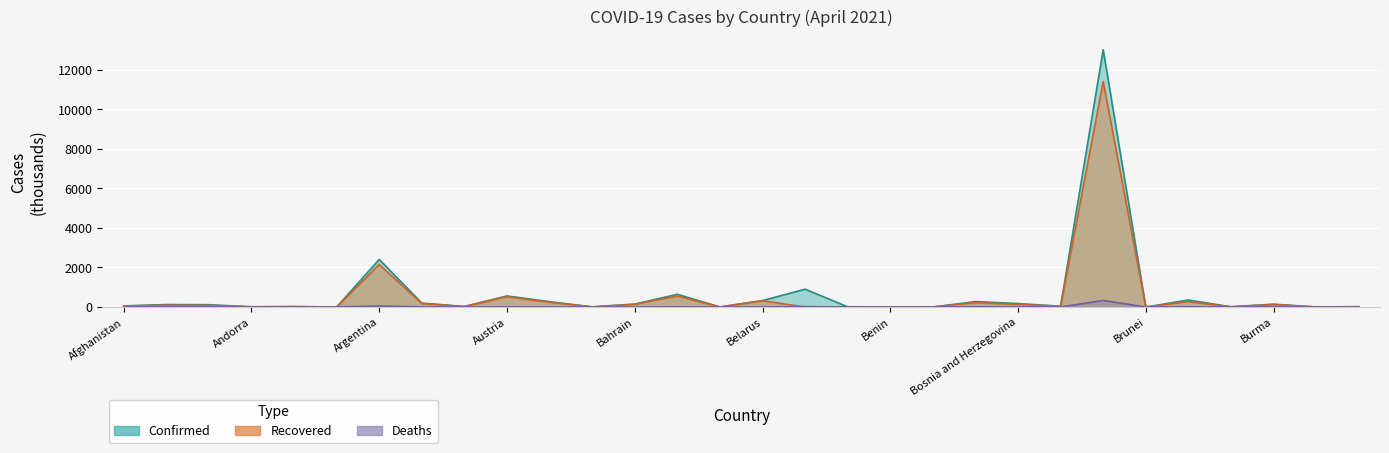

True or false: Confirmed has a value of 11.5 at Benin.

False